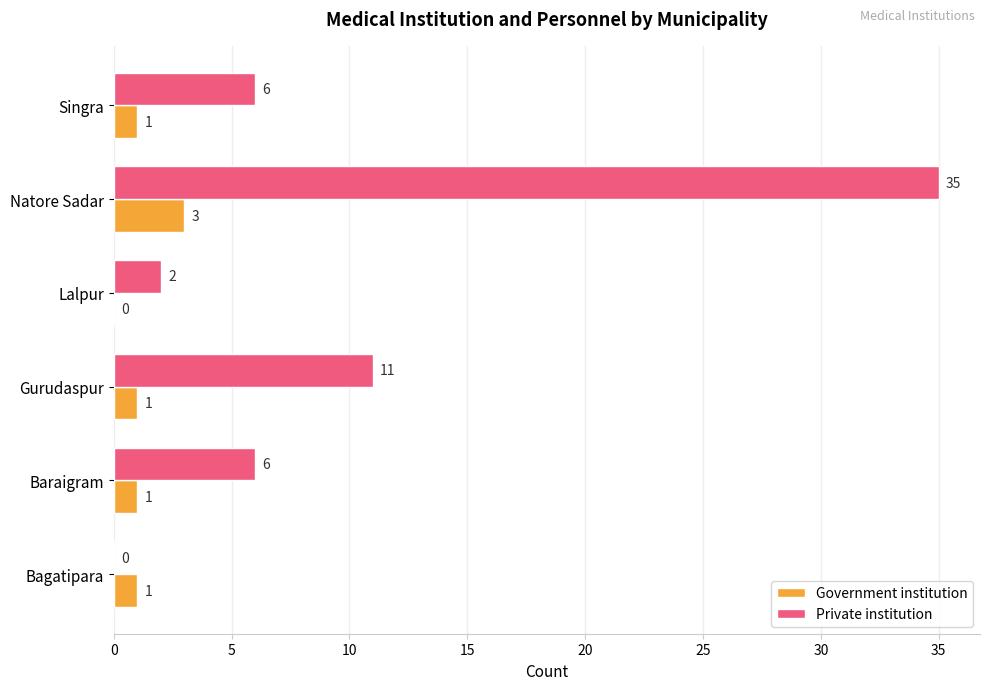

Which category has the highest value in the Private institution series?

Natore Sadar